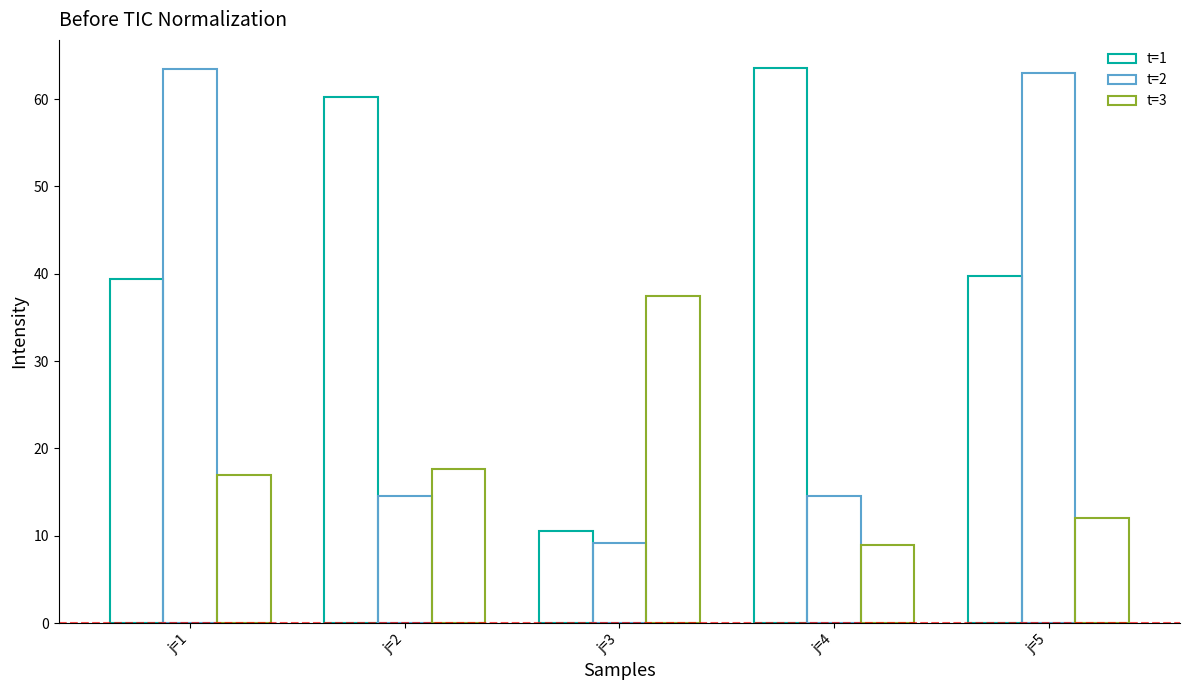

Which series changed the most between j=1 and j=4?

t=2